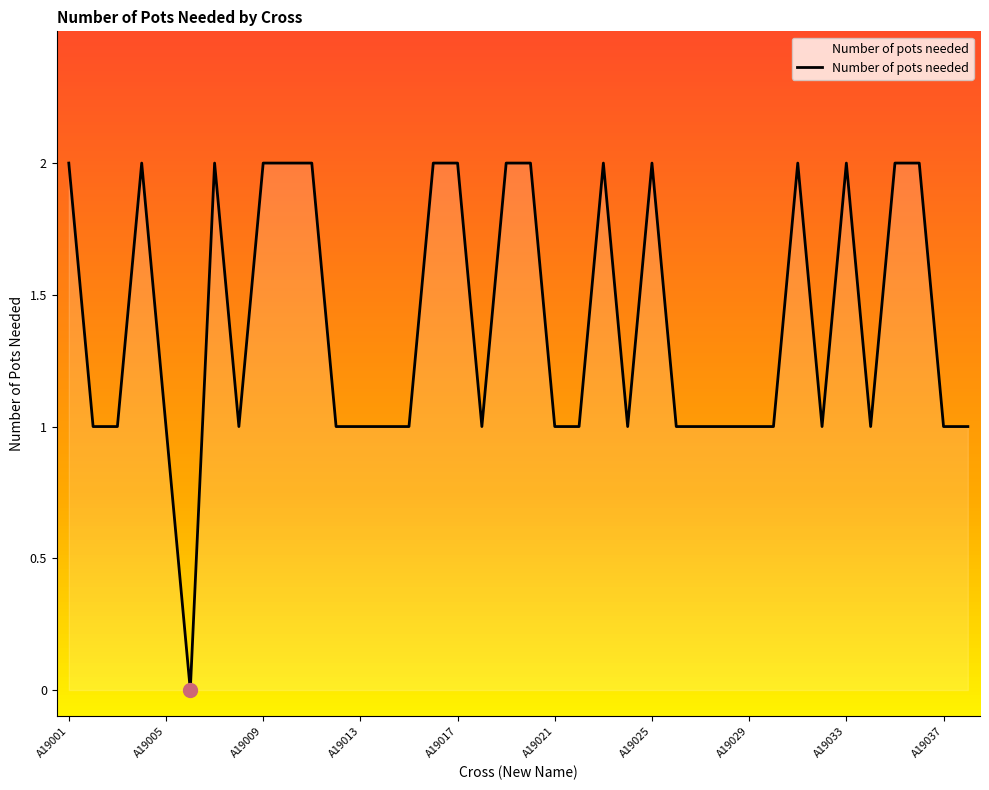

At which category does the data reach its first local peak?

A19004